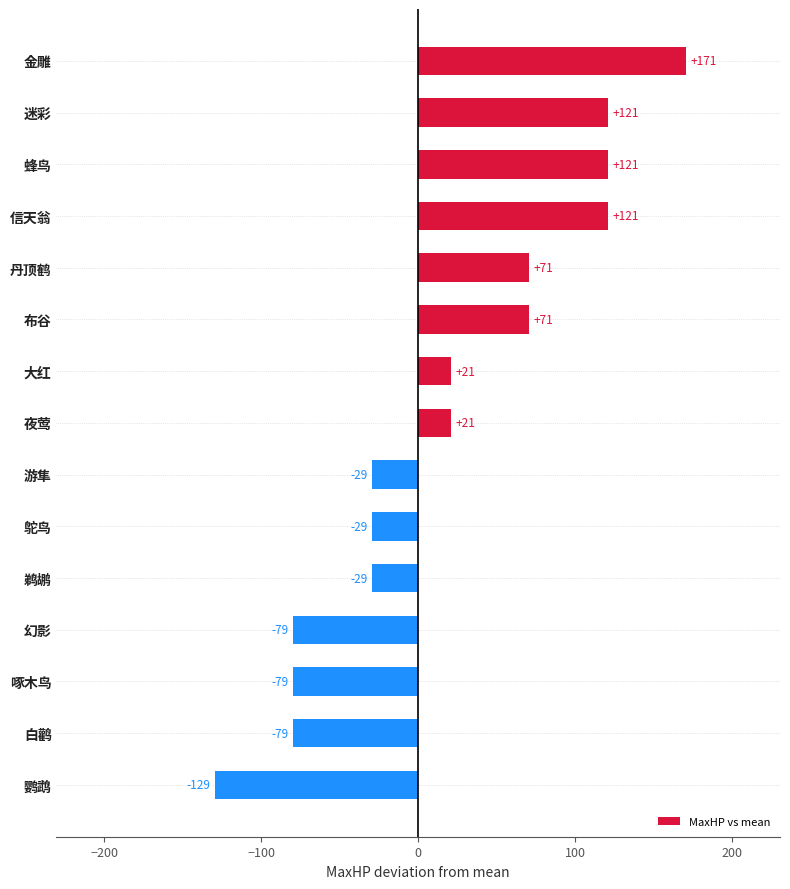

Does the chart contain any negative values?

Yes